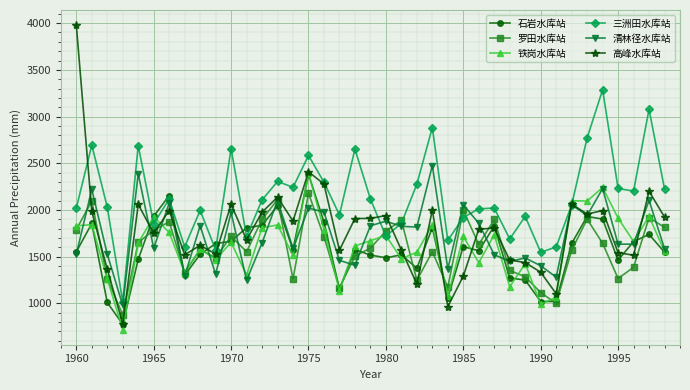

True or false: 石岩水库站 has more than 0 interior local peaks.

True